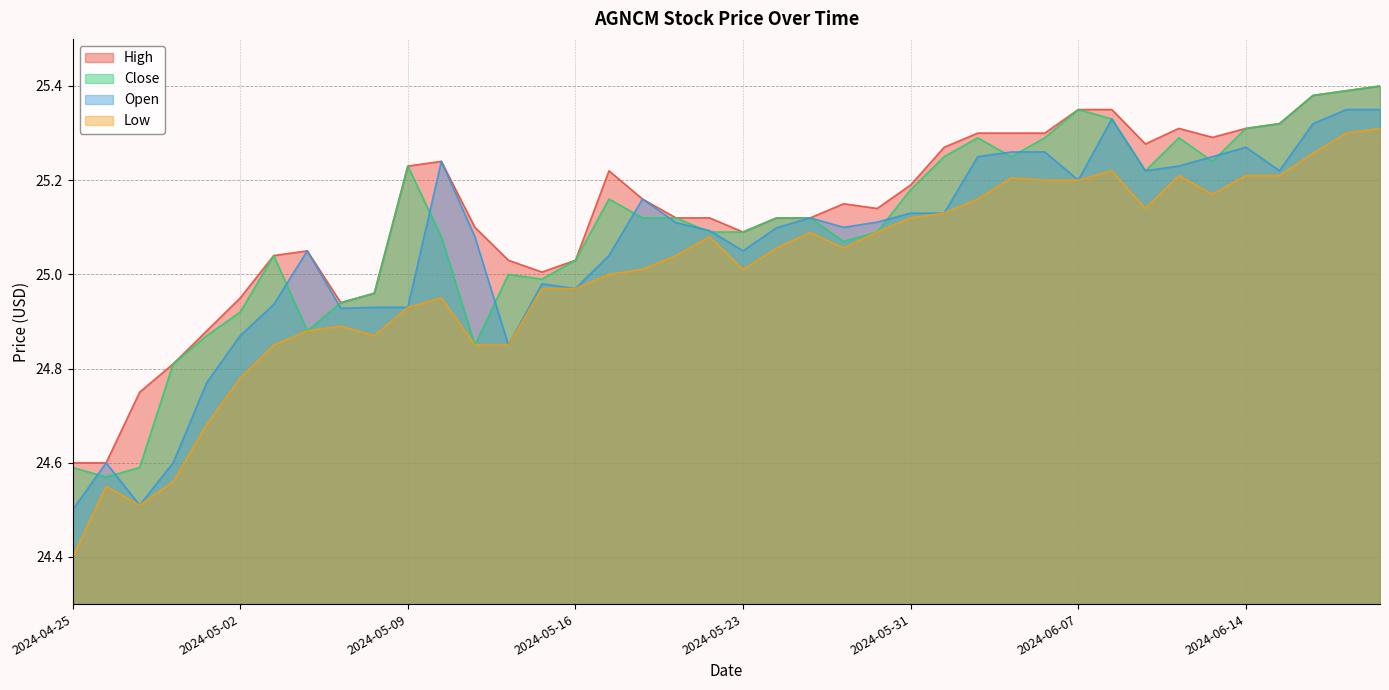

List the series in order of their peak value, lowest first.

Low, Open, High, Close